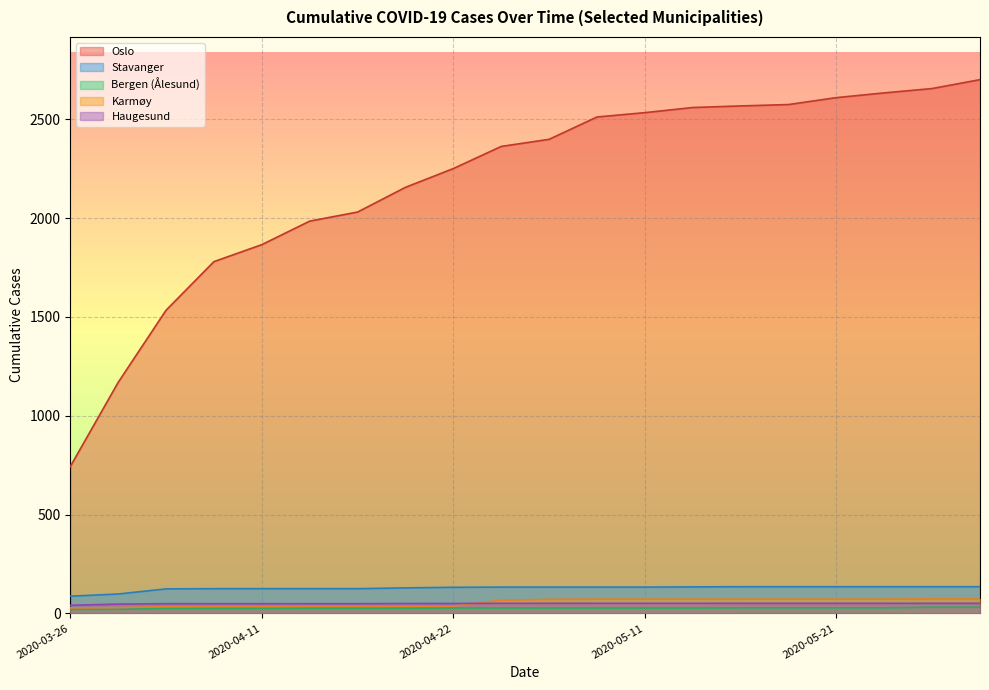

What is the lowest value of the Haugesund series?

41